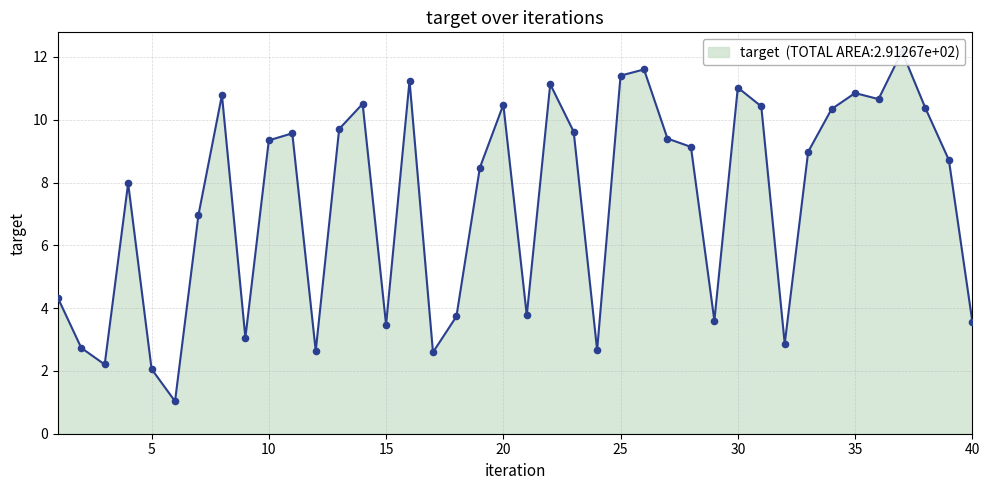

Between 9 and 39, which is larger?

39